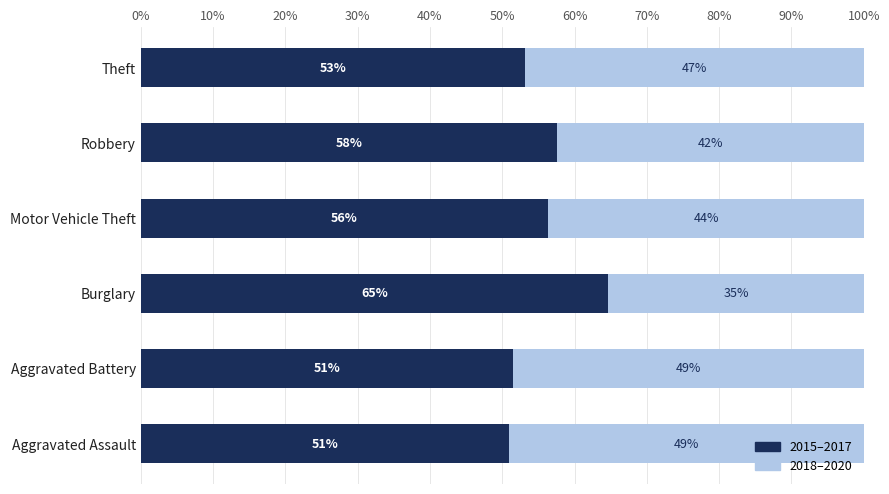

At which label is 2015–2017 closest to 57?

Robbery